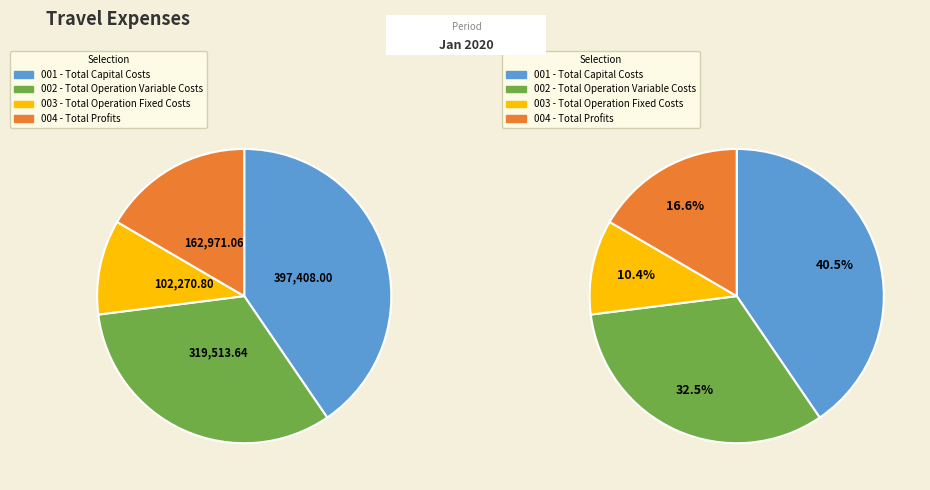

Which has a higher value, Total Profits or Total Capital Costs?

Total Capital Costs